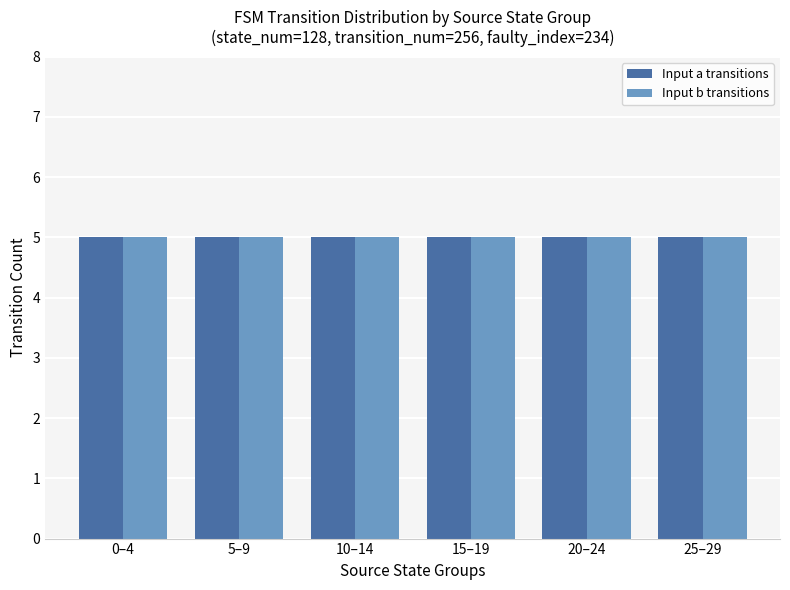

How many bars are there in each group?

2